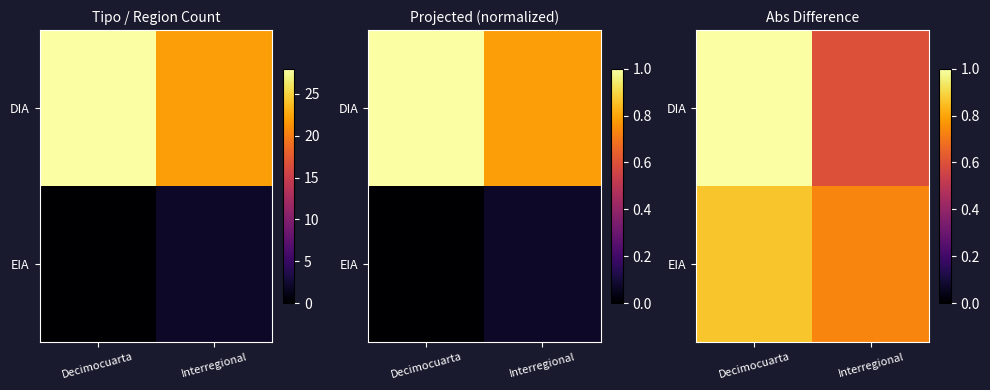

What value does the EIA series have at Decimocuarta?

0.9